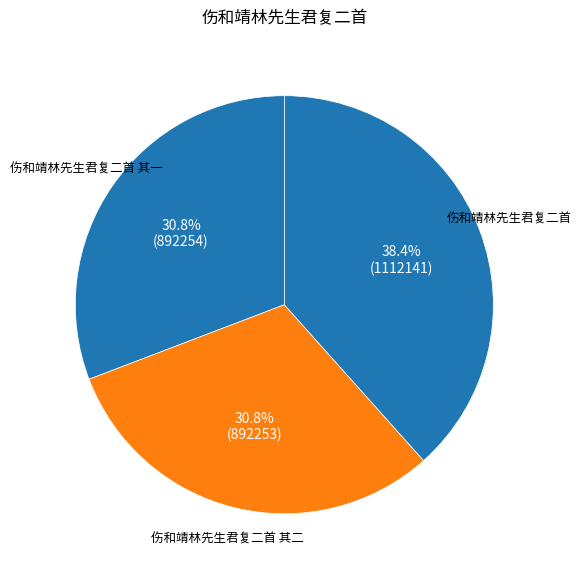

Is there a majority slice in this chart?

No